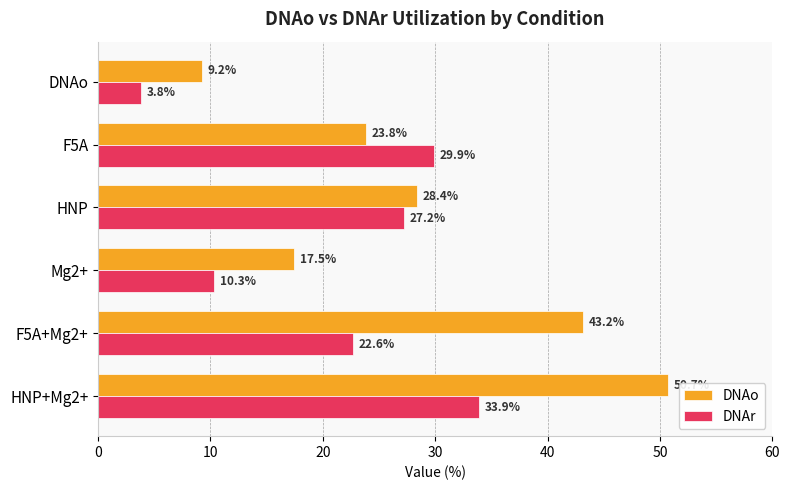

List the series in order of their overall mean, highest first.

DNAo, DNAr